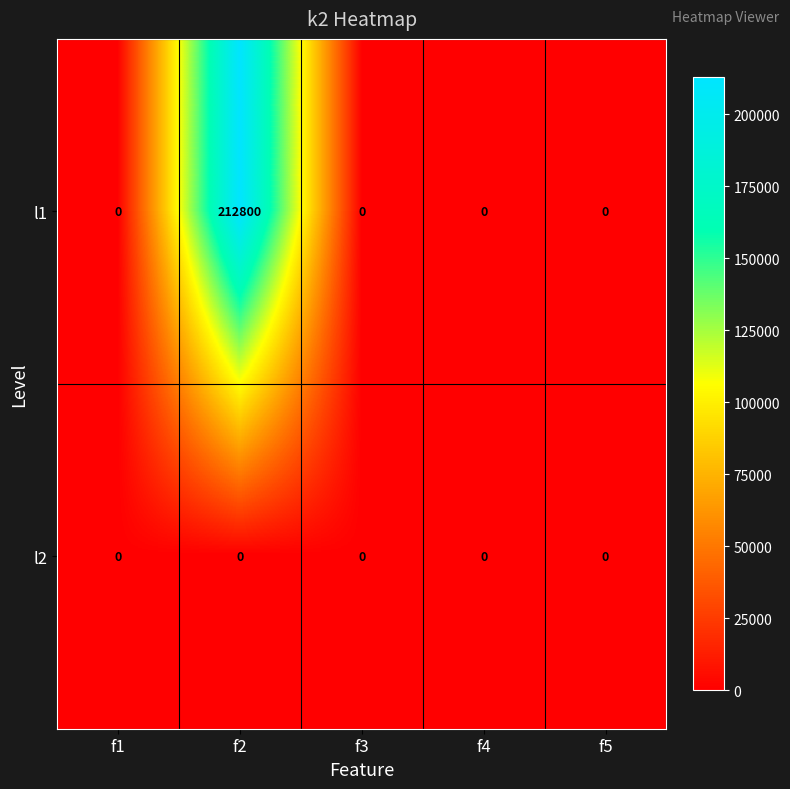

Which series changed the most between f2 and f4?

l1